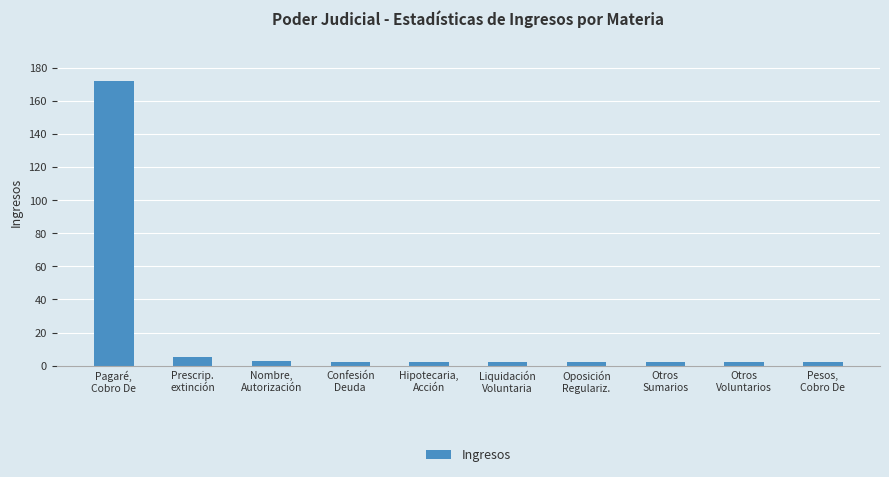

Where is the data nearest to the value 87?

Prescrip.
extinción